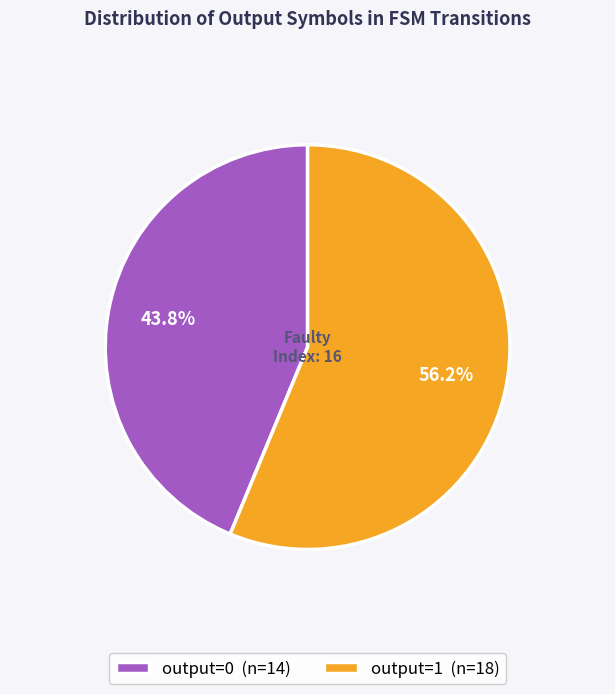

Between output=0 (n=14) and output=1 (n=18), which is larger?

output=1 (n=18)